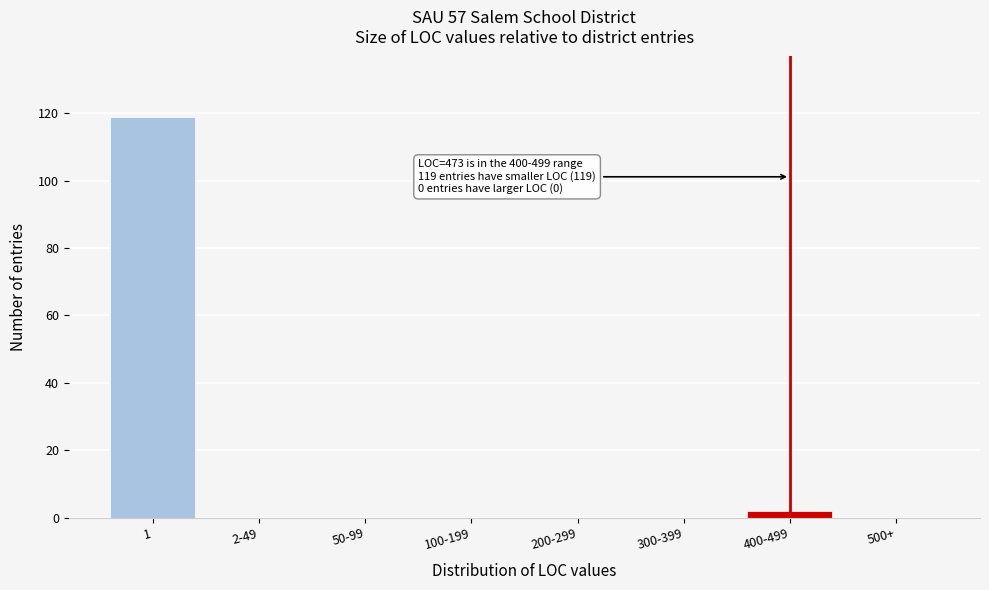

Reading left to right, what are all the values shown in this chart?

1=119	2-49=0	50-99=0	100-199=0	200-299=0	300-399=0	400-499=2	500+=0